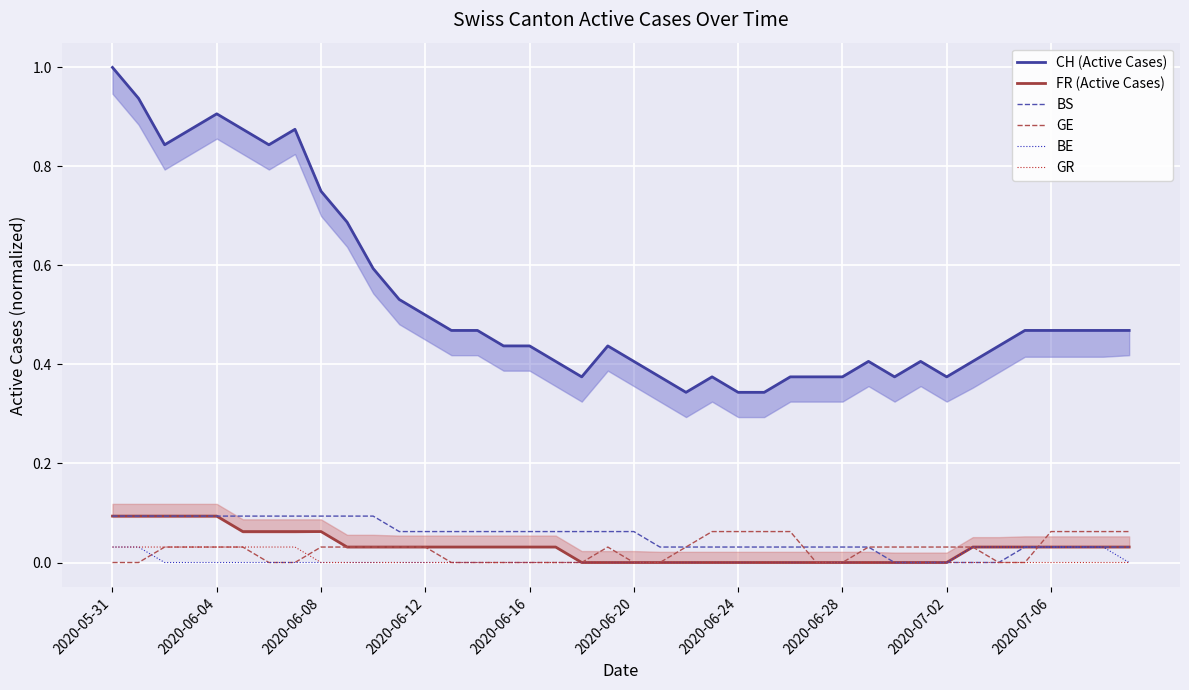

List the series in order of their peak value, lowest first.

BE, GR, GE, FR (Active Cases), BS, CH (Active Cases)